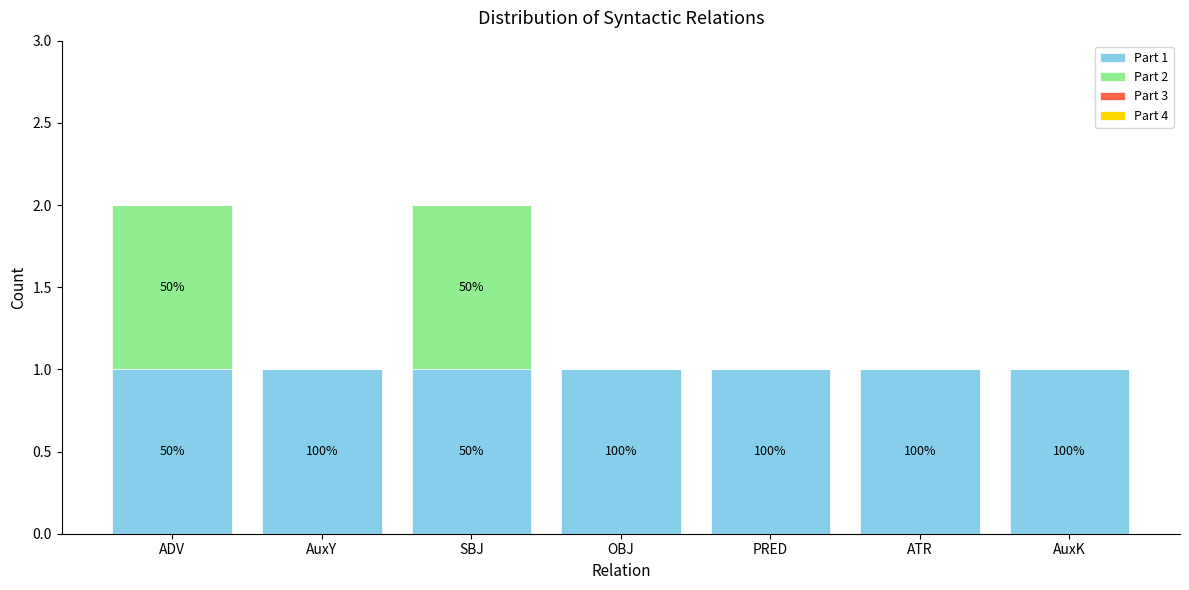

What is the label of the 5th bar from the right?

SBJ